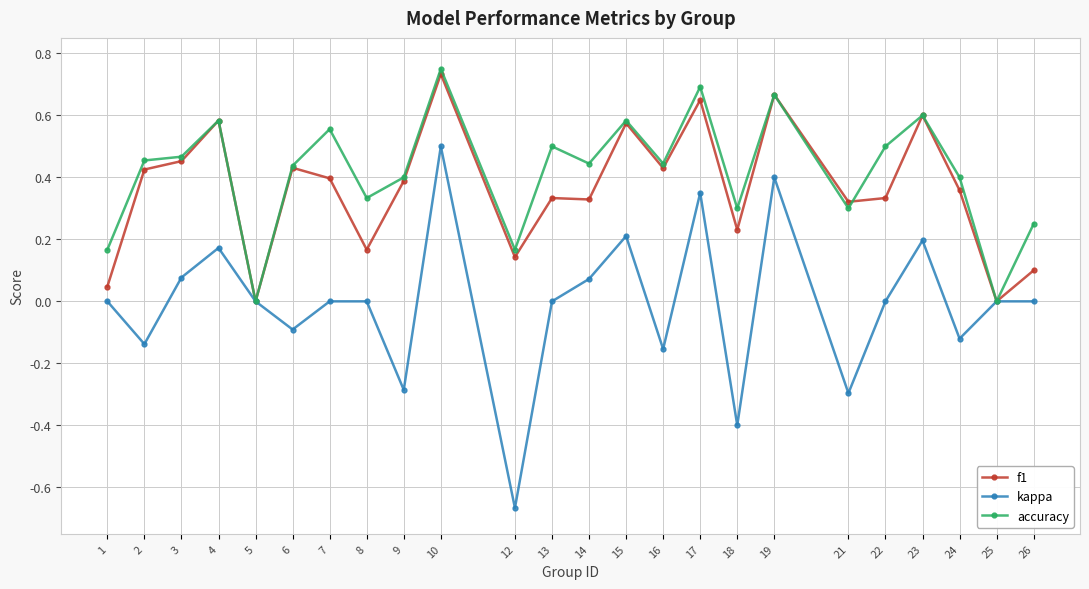

Which category has the lowest value in the kappa series?

12